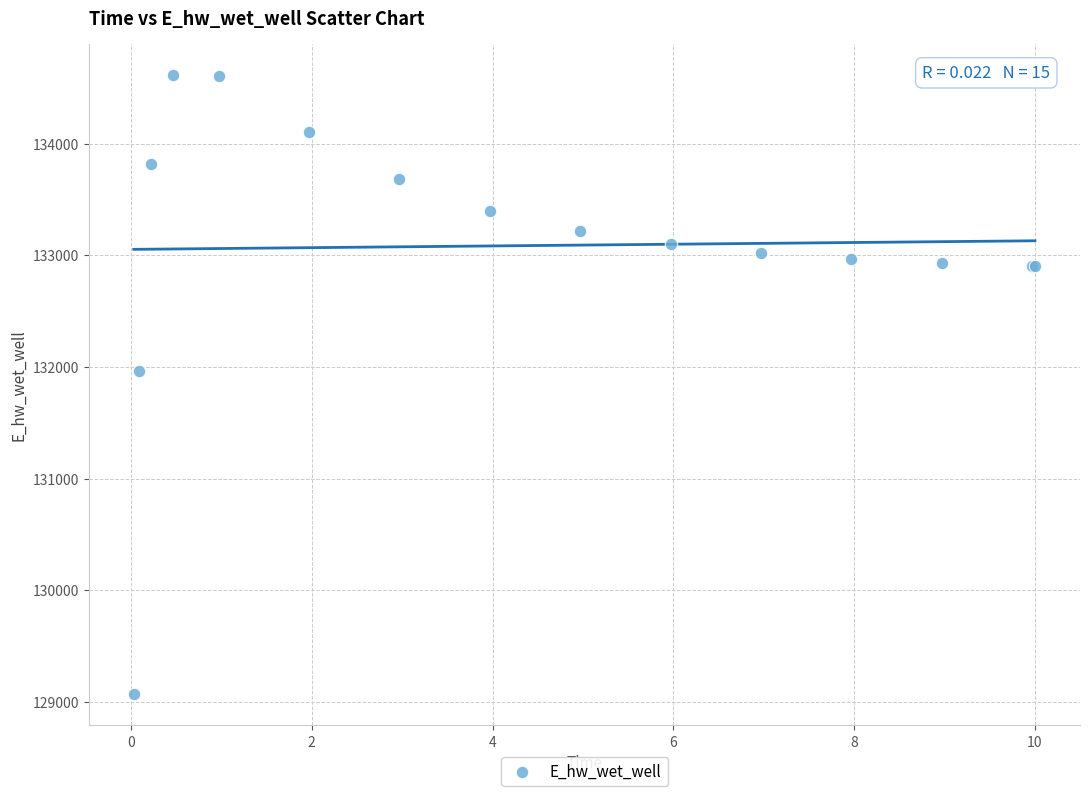

What Y value in the scatter plot is closest to 131840?

131960.9